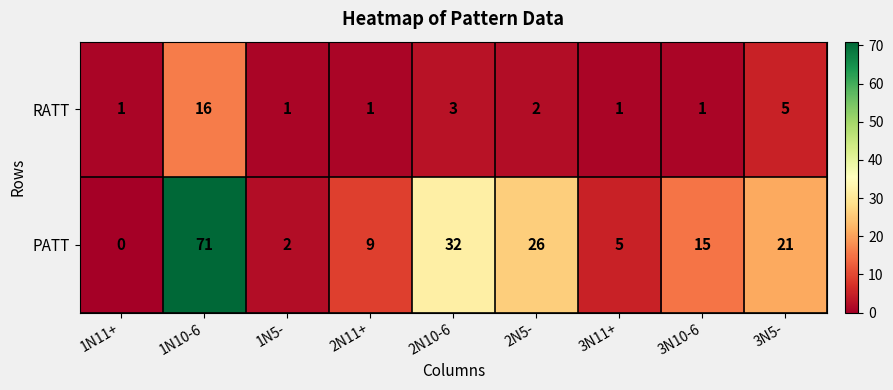

Between 1N11+ and 3N11+, which series saw the biggest shift?

PATT